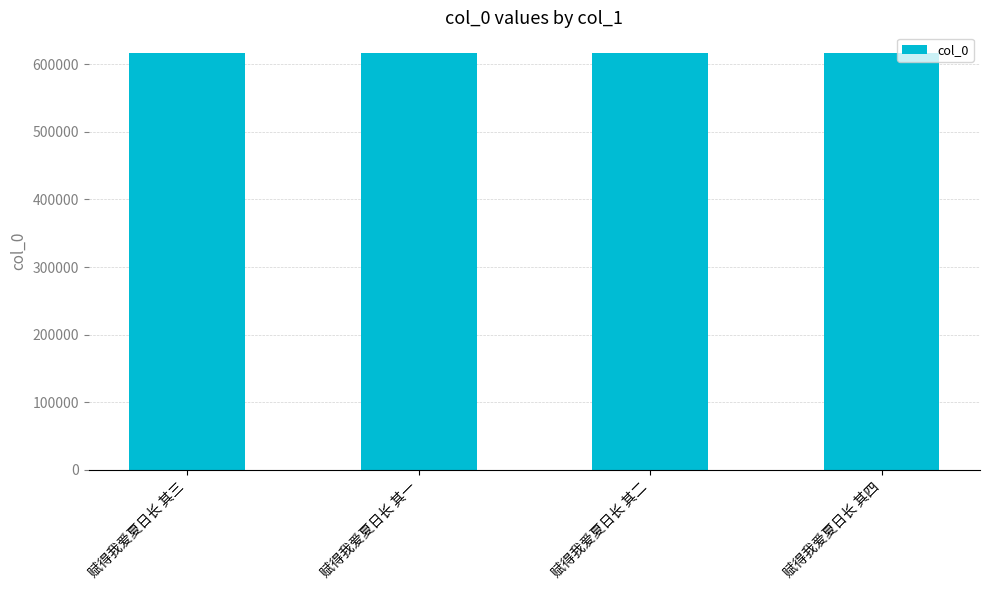

Count the number of data series in this chart.

1